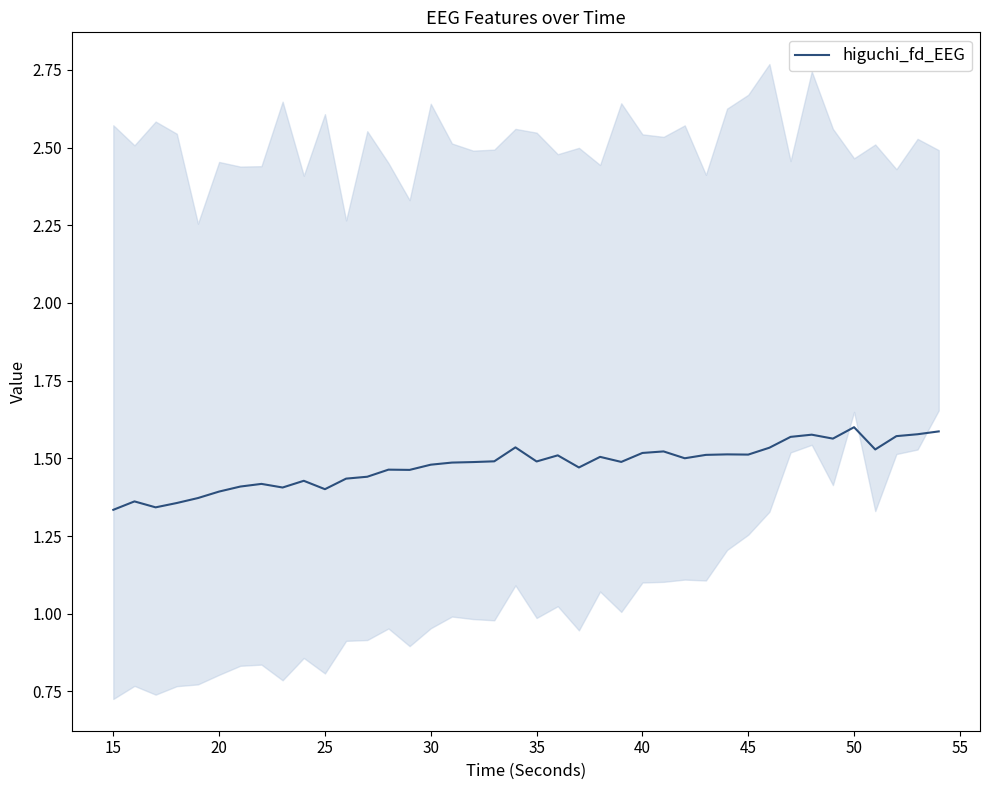

True or false: higuchi_fd_EEG has a value of 1.4 at 20.

True